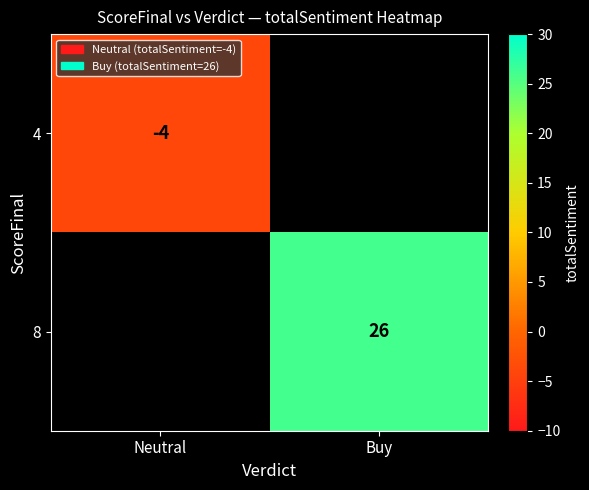

The value of 8 at Buy is 26. True or false?

True